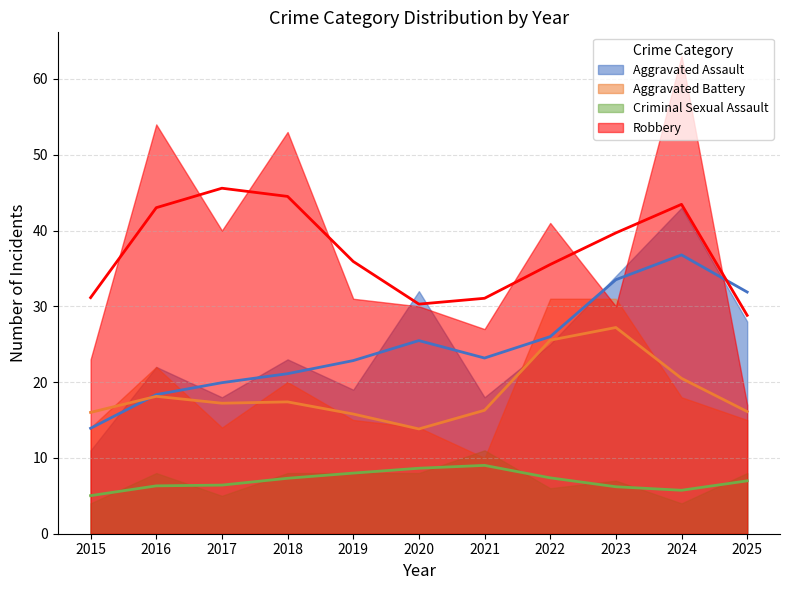

At 2023, list the series in order from smallest to largest.

Criminal Sexual Assault, Robbery, Aggravated Battery, Aggravated Assault